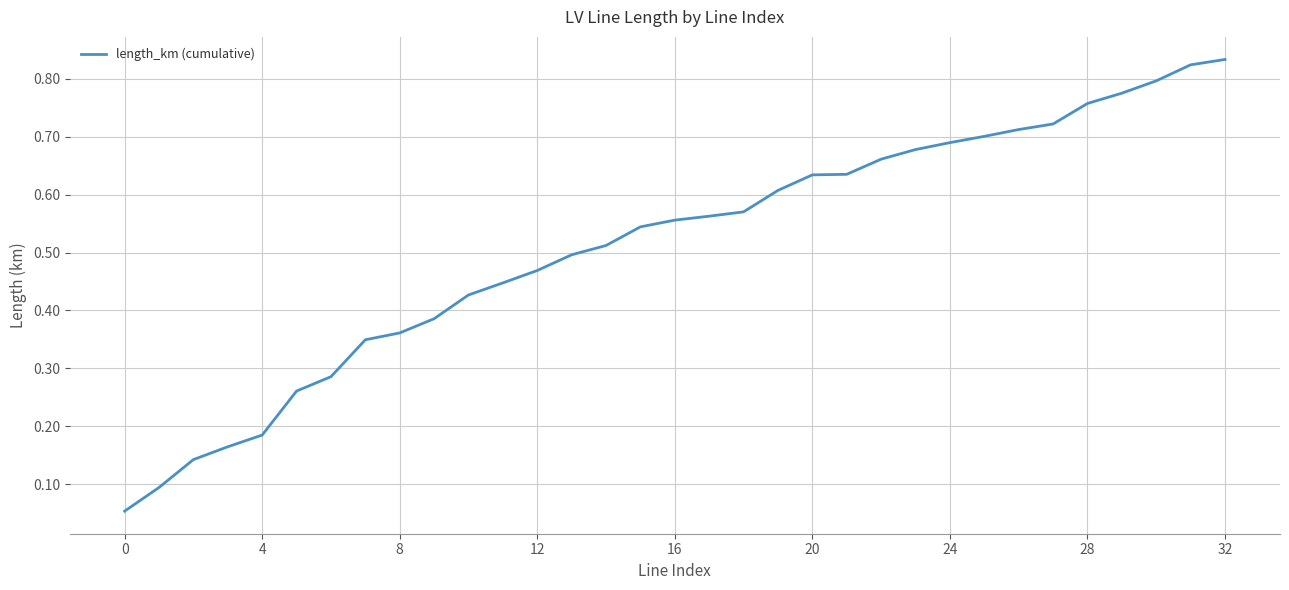

True or false: there are more than 1 points higher than both neighbors.

False